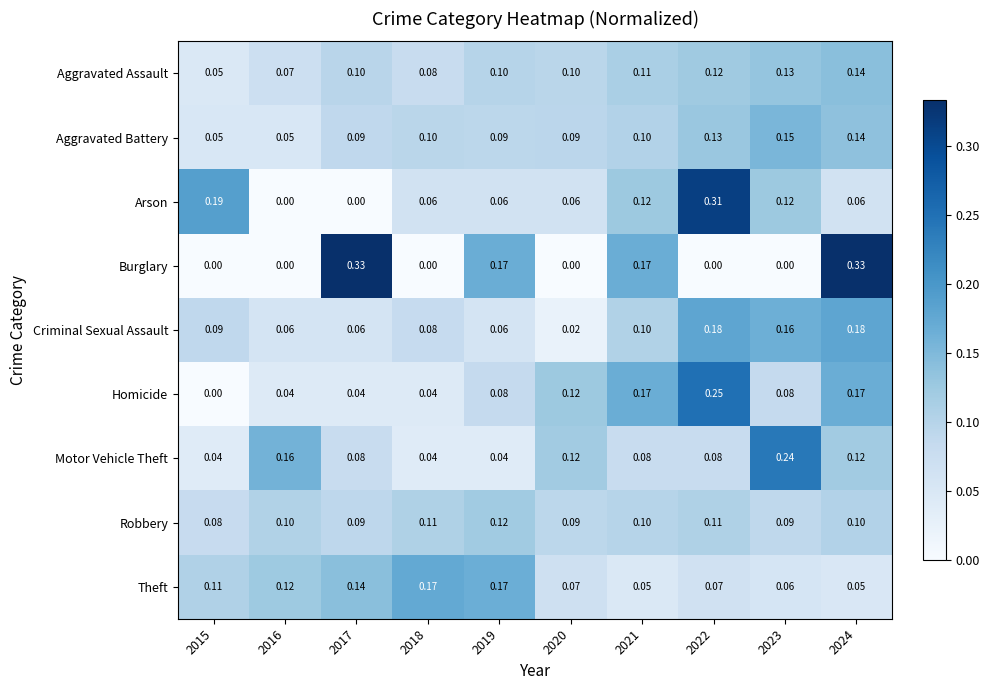

Which series changed the most between 2019 and 2020?

Burglary